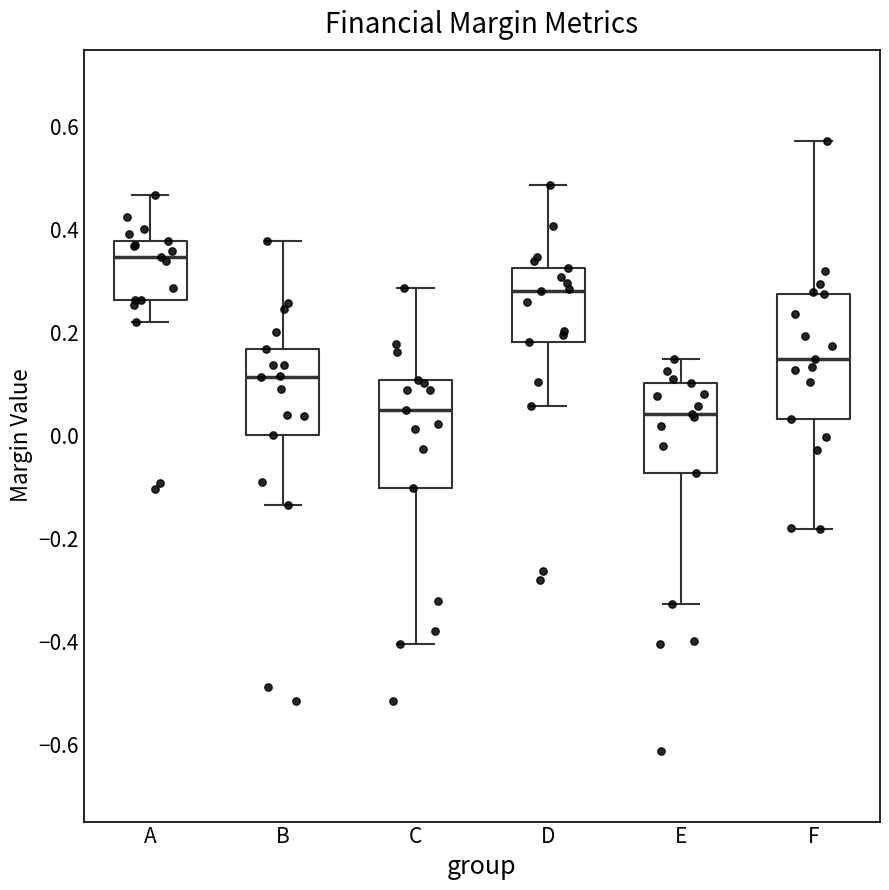

Comparing the boxes themselves (not the whiskers), which one is the tallest?

F